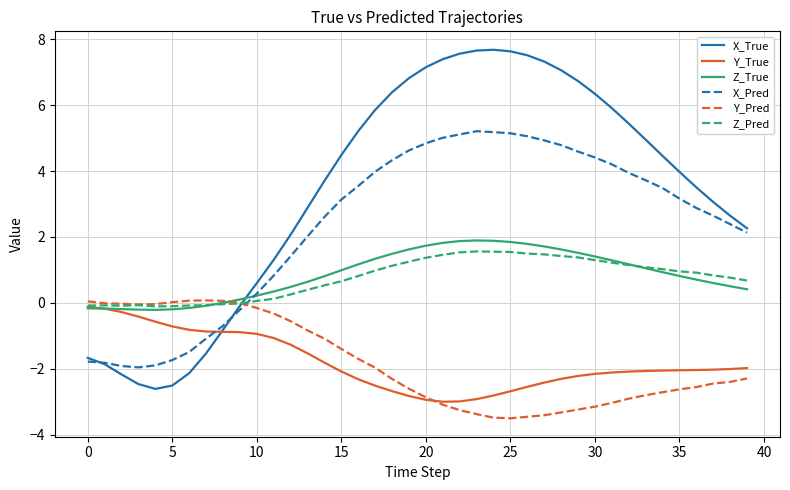

Which series has the largest total across all categories?

X_True